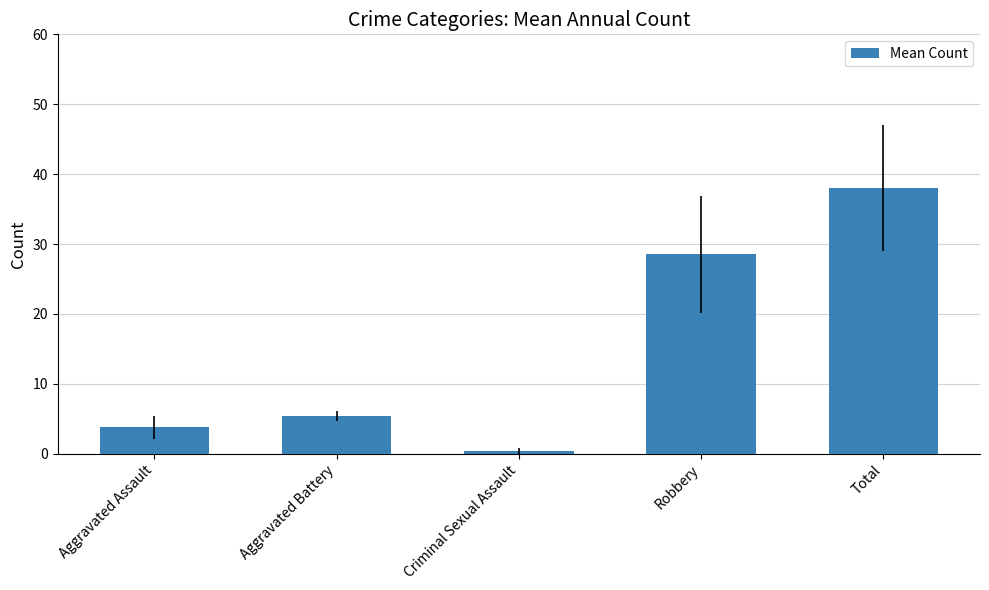

What value does the data have at Criminal Sexual Assault?

0.4